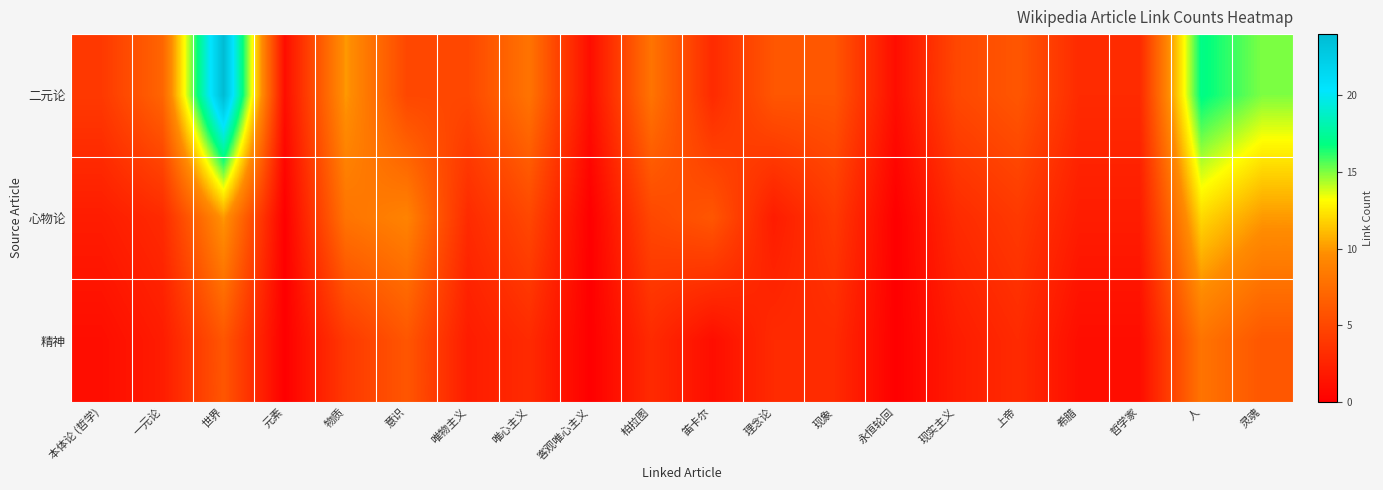

Reading right to left, what are all the values shown in this chart?

二元论: 灵魂=15	人=17	哲学家=3	希腊=3	上帝=6	现实主义=5	永恒轮回=1	现象=6	理念论=6	笛卡尔=3	柏拉图=8	客观唯心主义=1	唯心主义=8	唯物主义=5	意识=5	物质=10	元素=1	世界=24	一元论=7	本体论 (哲学)=4
心物论: 灵魂=10	人=12	哲学家=2	希腊=2	上帝=4	现实主义=3	永恒轮回=0	现象=4	理念论=2	笛卡尔=6	柏拉图=5	客观唯心主义=0	唯心主义=5	唯物主义=3	意识=9	物质=8	元素=0	世界=10	一元论=3	本体论 (哲学)=2
精神: 灵魂=6	人=8	哲学家=1	希腊=1	上帝=3	现实主义=2	永恒轮回=0	现象=3	理念论=3	笛卡尔=1	柏拉图=3	客观唯心主义=0	唯心主义=3	唯物主义=2	意识=6	物质=4	元素=0	世界=6	一元论=2	本体论 (哲学)=1